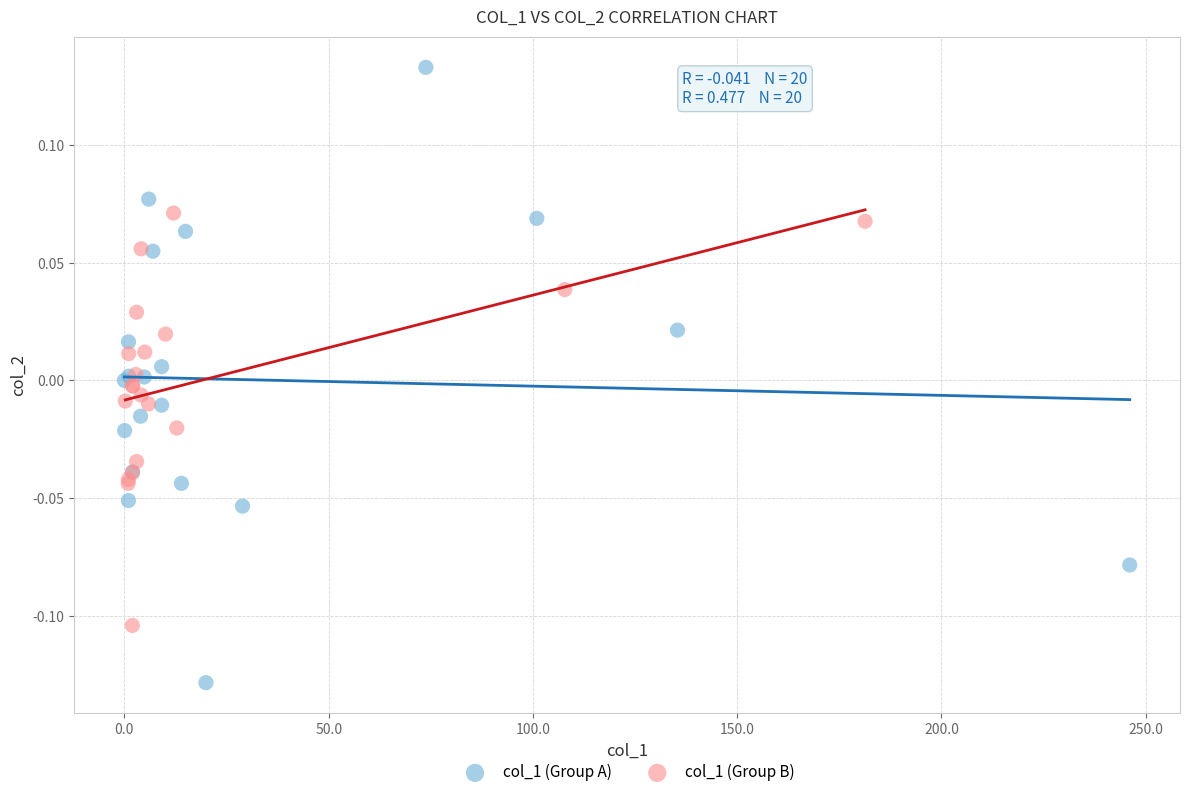

Which series has the widest spread of Y values?

col_1 (Group A)